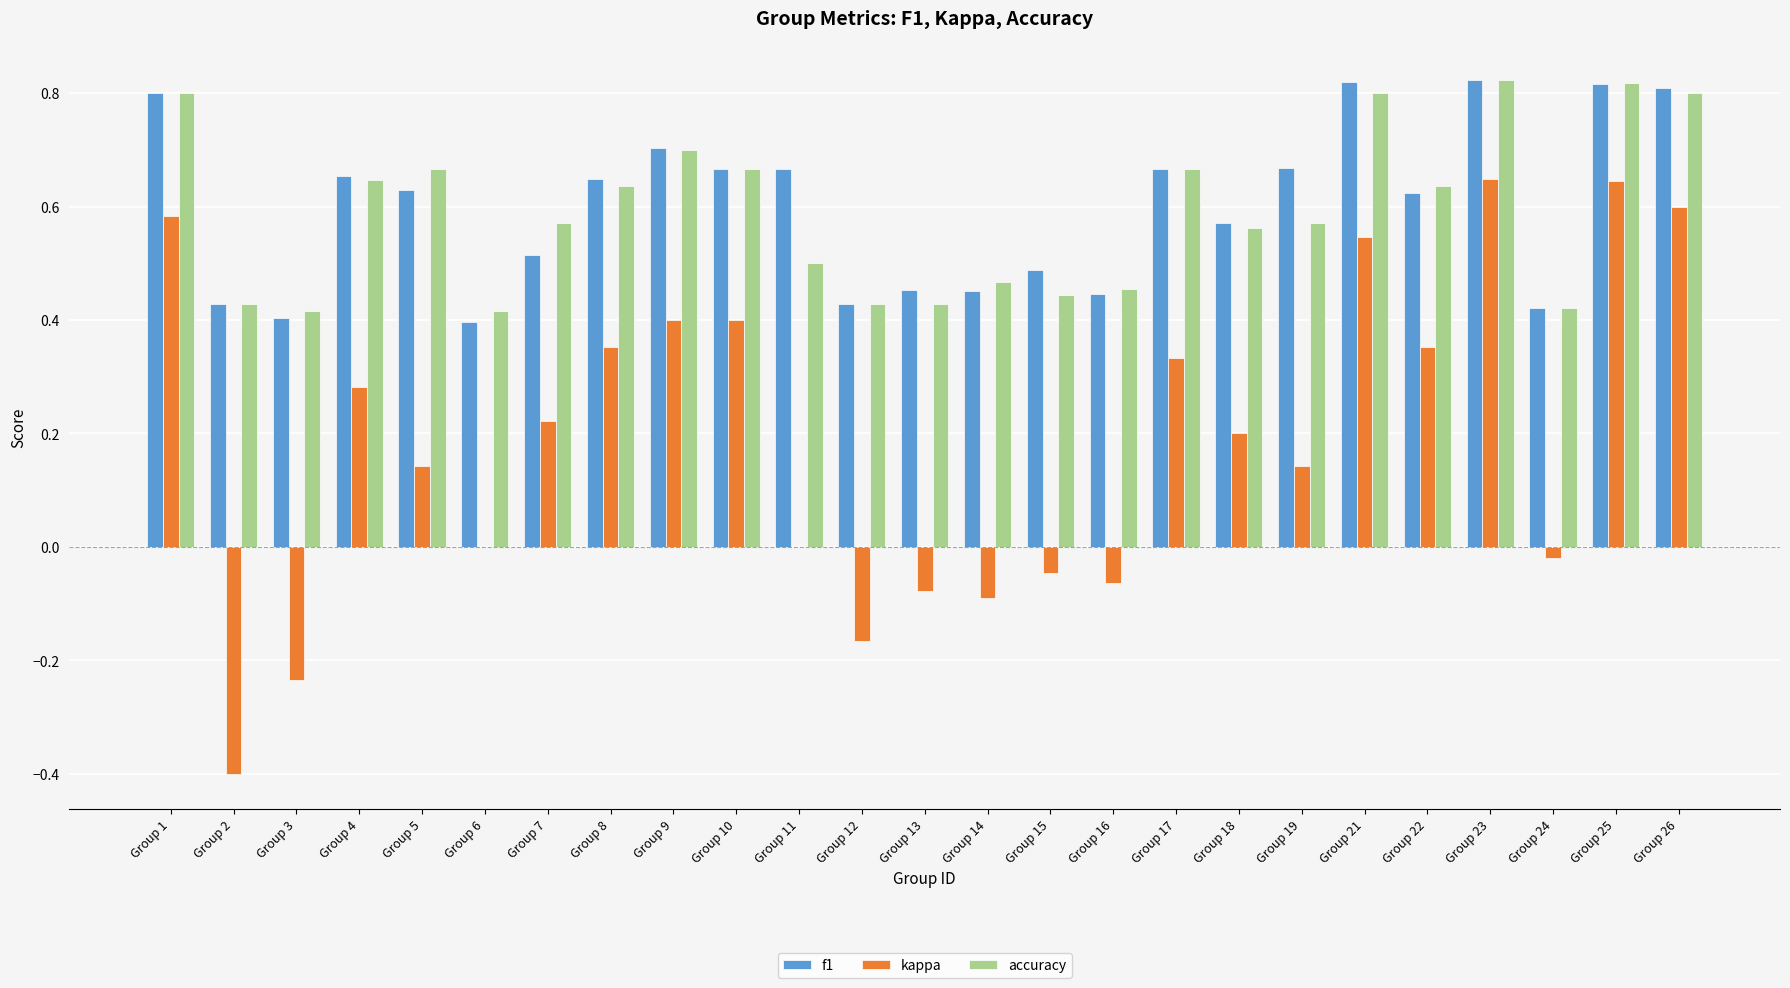

What is the sum of the accuracy values at Group 9 and Group 1?

1.5